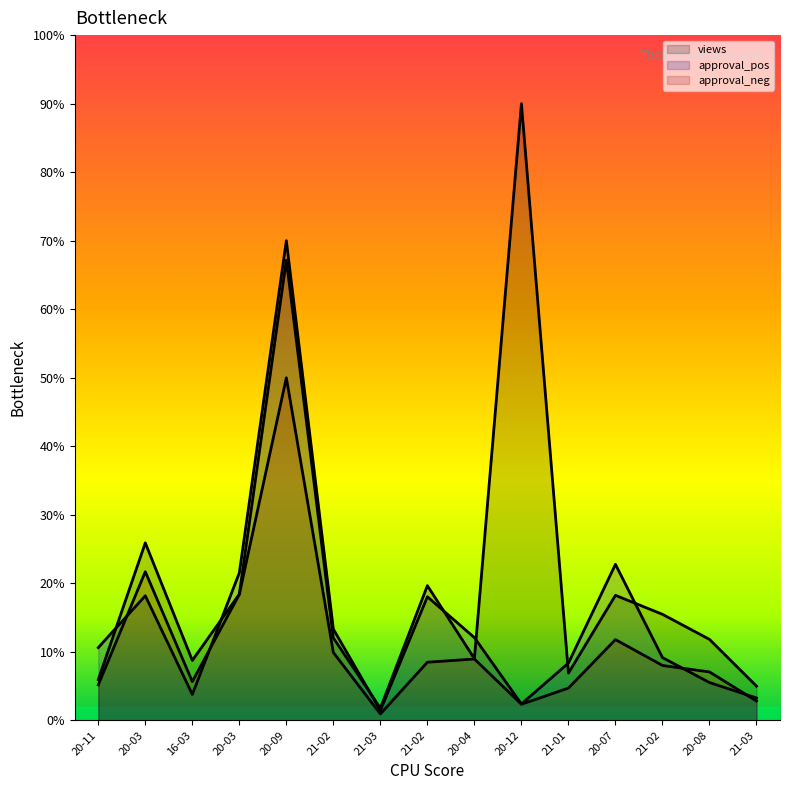

Does the chart display data point markers on the line(s)?

No